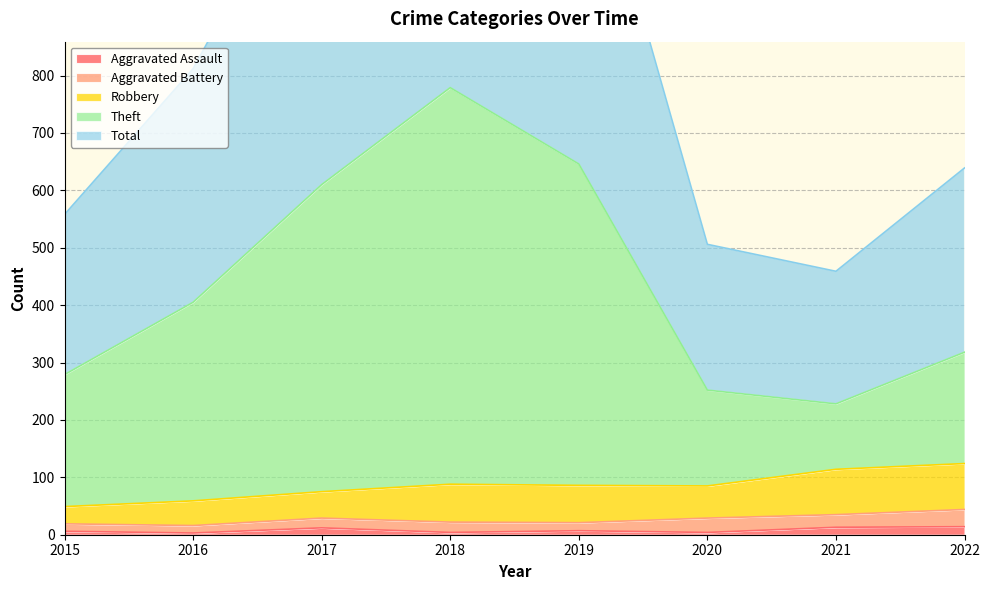

How many categories are shown in the chart?

8